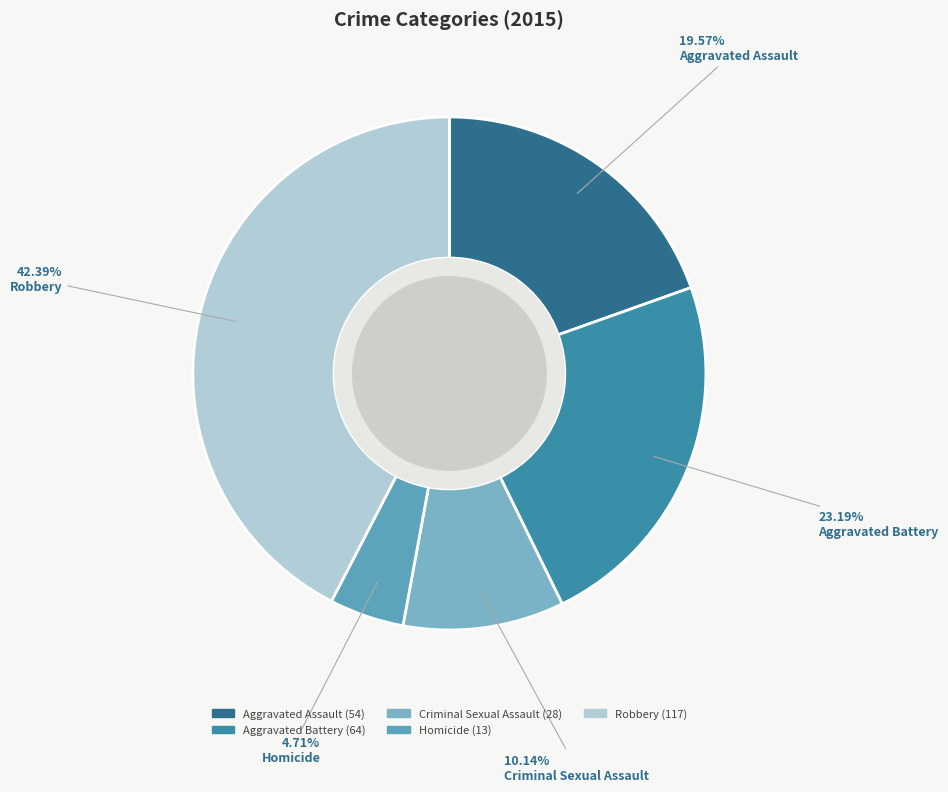

How many slices are in this pie chart?

5